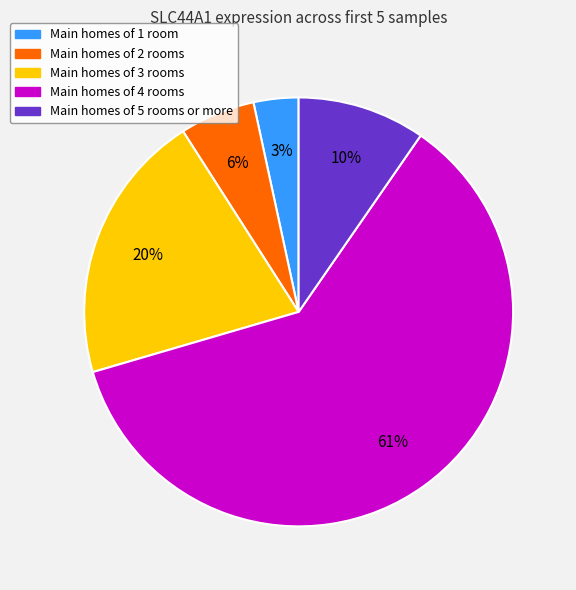

Rank the categories by value from highest to lowest.

Main homes of 4 rooms, Main homes of 3 rooms, Main homes of 5 rooms or more, Main homes of 2 rooms, Main homes of 1 room